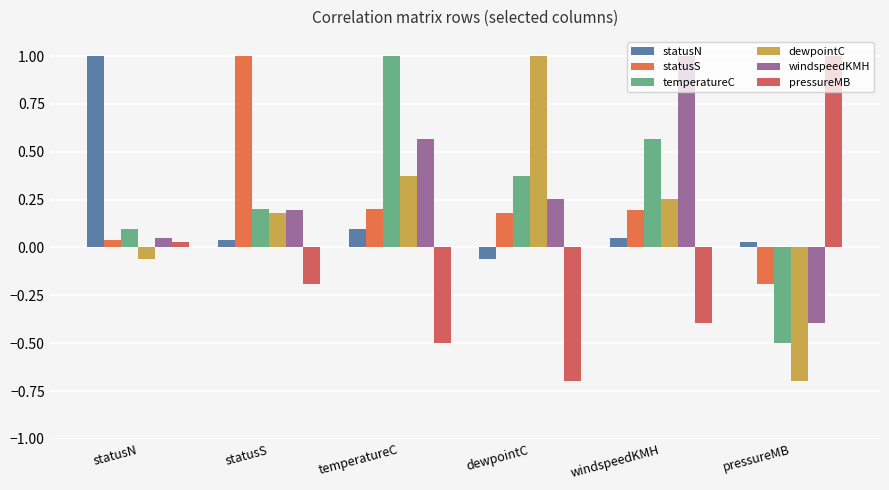

At which category is the sum across all series the highest?

temperatureC